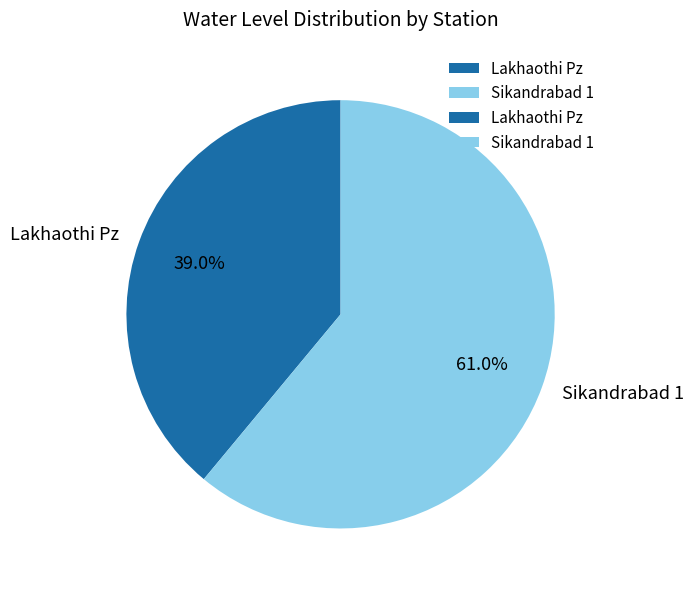

How many slices are in this pie chart?

2